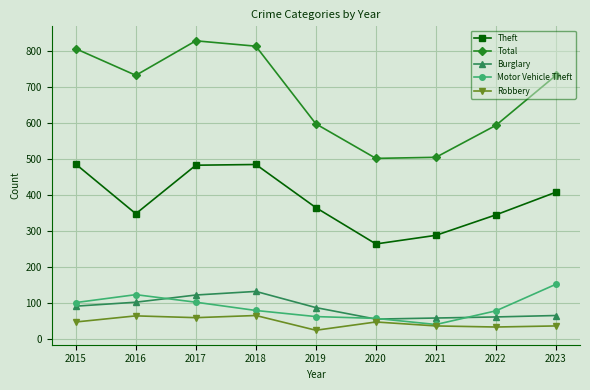

The Total series shows 732 at 2016. True or false?

True